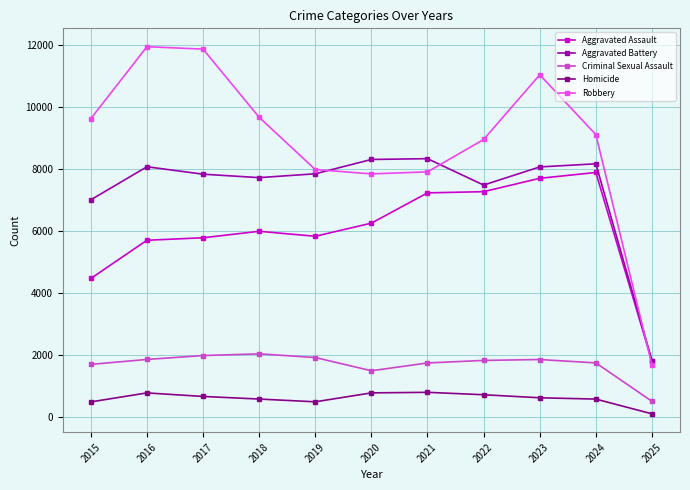

At which category does the chart reach its peak across all series?

2016